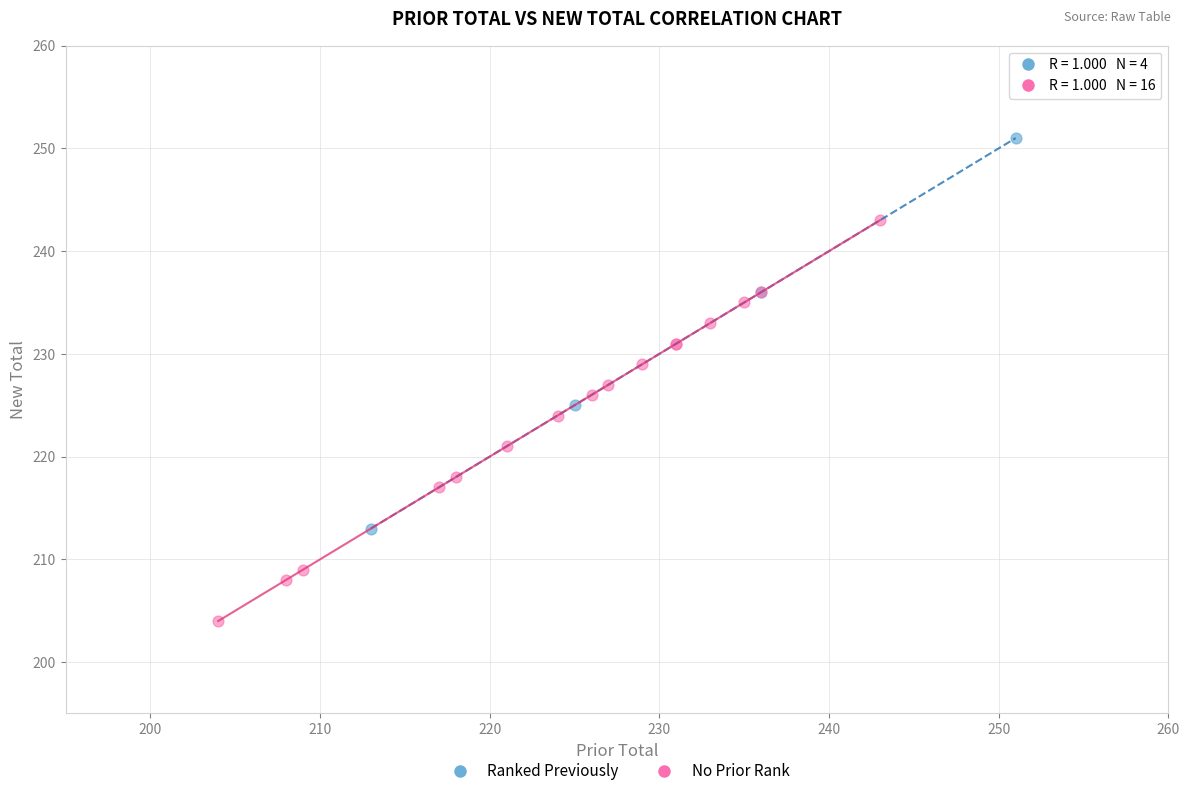

Which series contains the highest Y value?

Ranked Previously